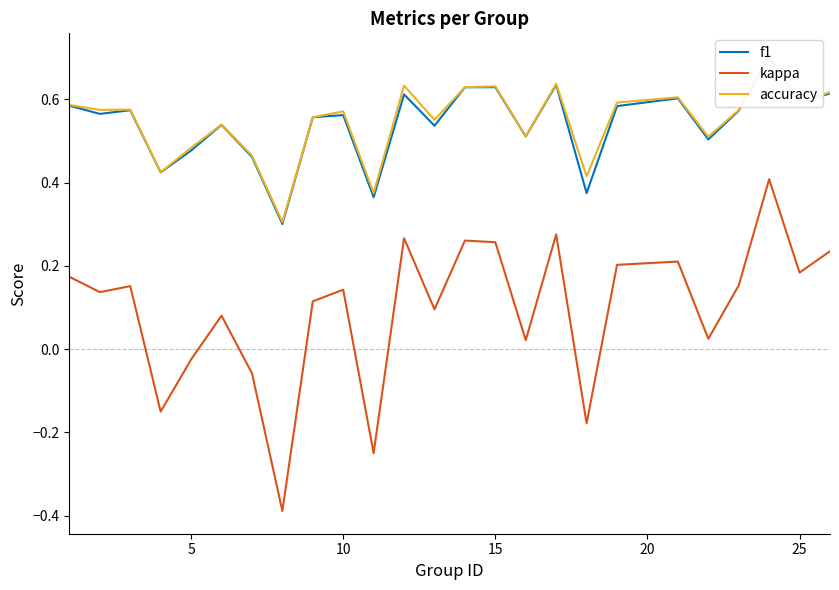

What are all the series names shown in the legend?

f1, kappa, accuracy